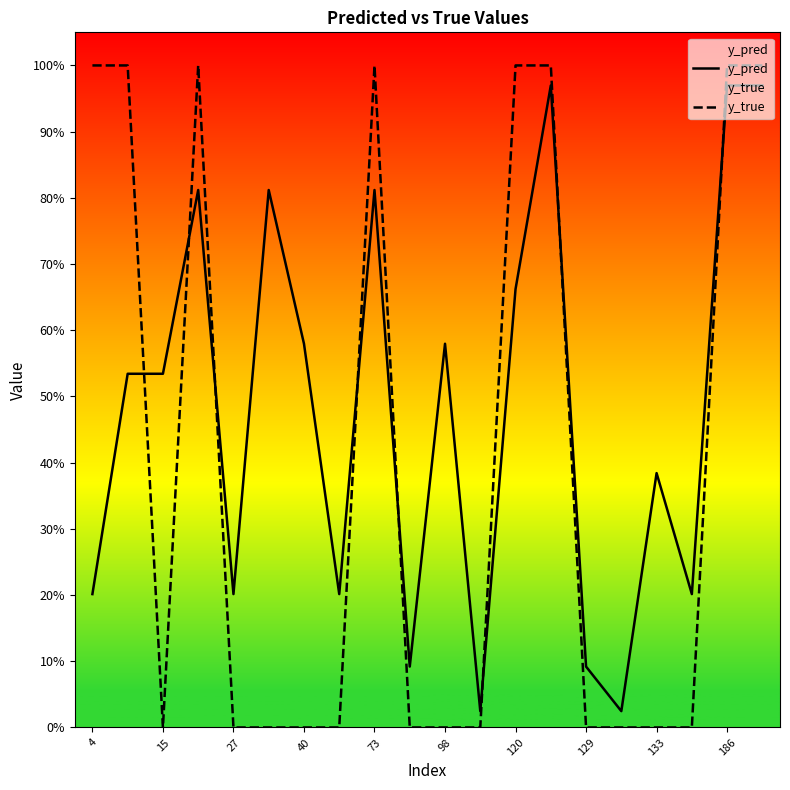

In y_true, how many points are lower than both neighbors (excluding endpoints)?

1